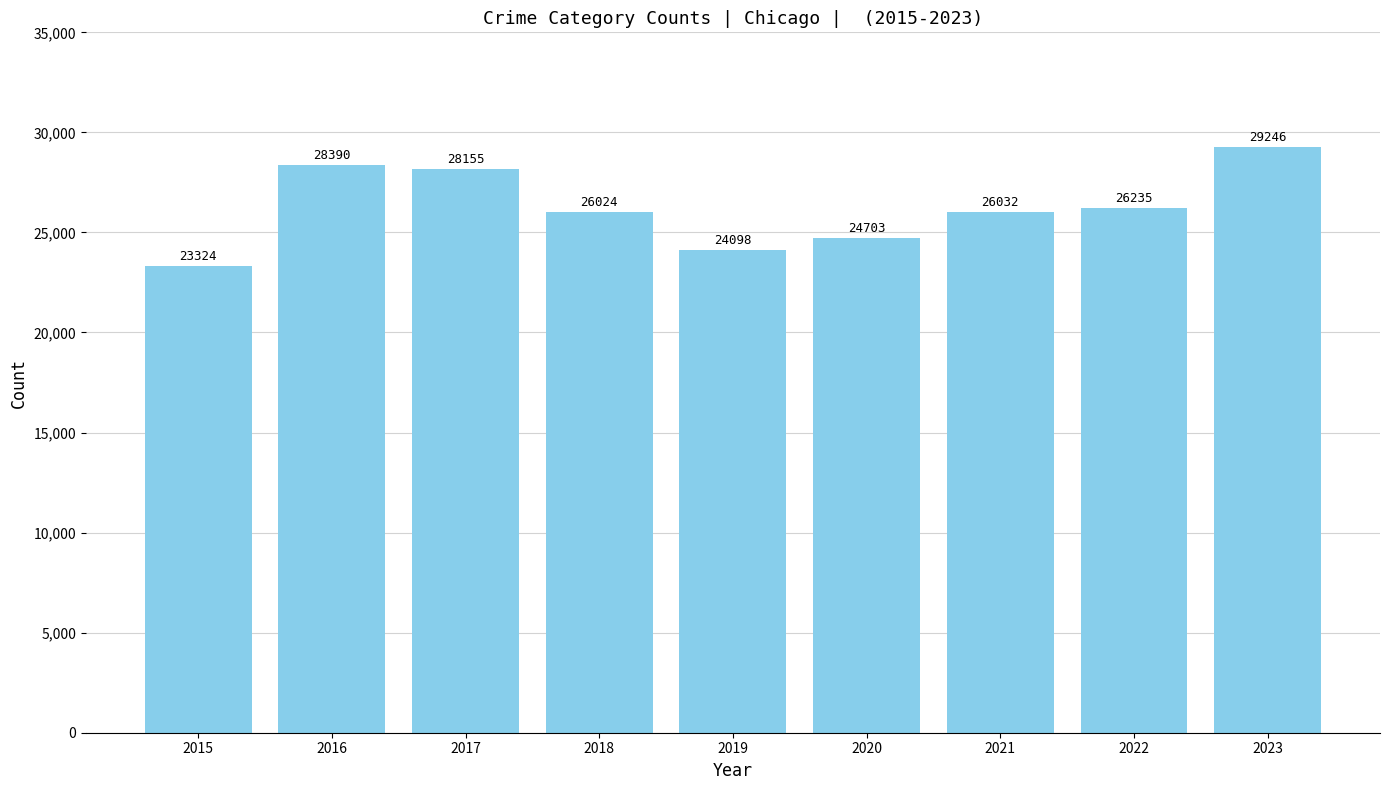

Reading left to right, transcribe all the data shown in this chart.

2015=23324	2016=28390	2017=28155	2018=26024	2019=24098	2020=24703	2021=26032	2022=26235	2023=29246